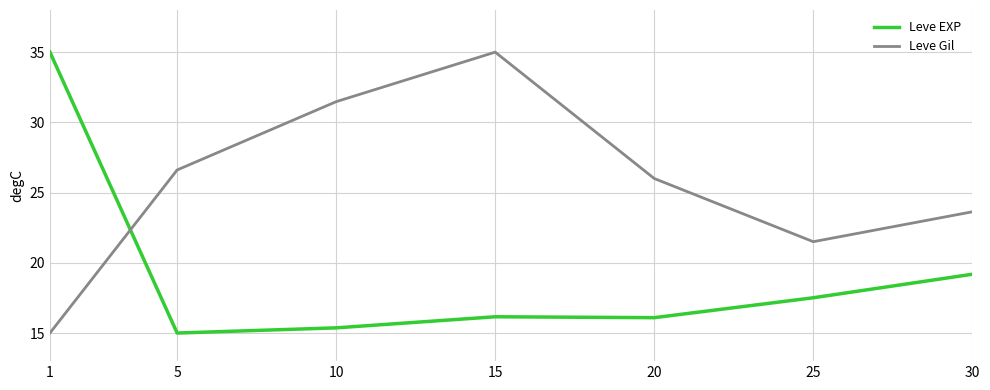

Is this an area chart (filled region under the line)?

No